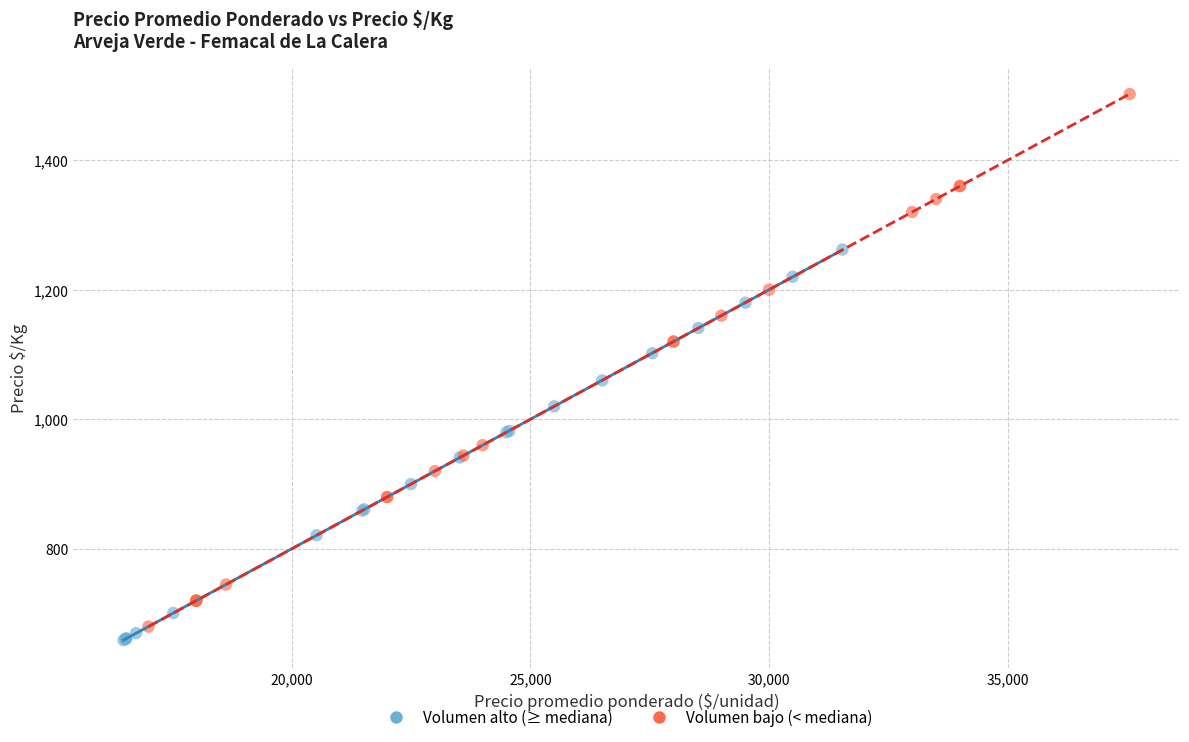

Which series has the largest Y range (max minus min)?

Volumen bajo (< mediana)